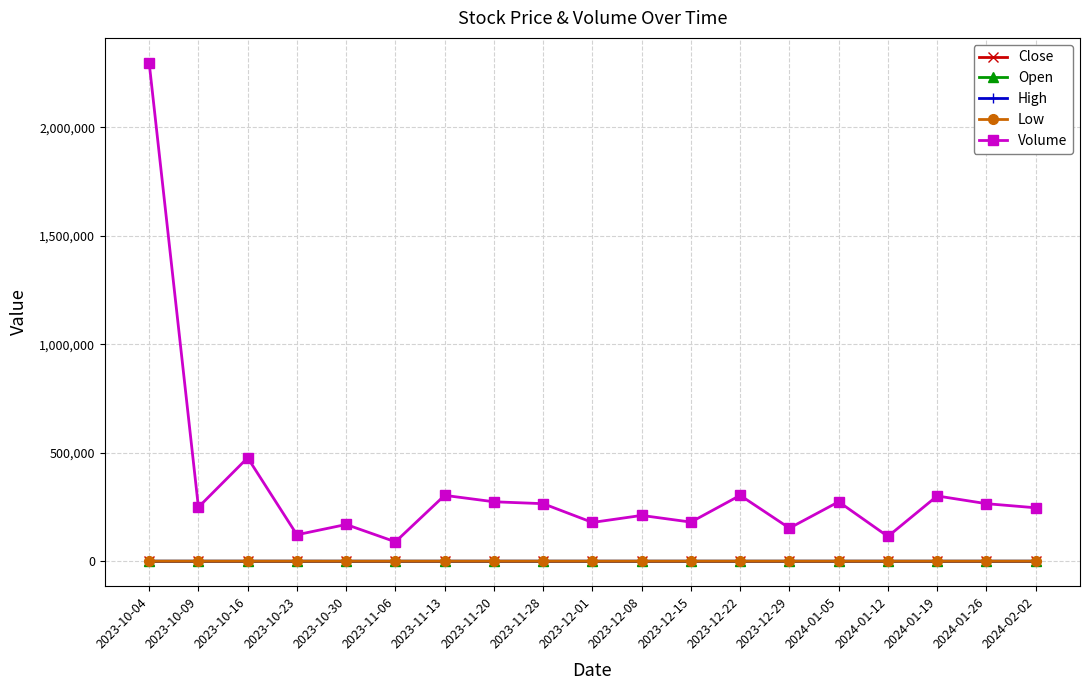

What is the average value of the High series?

278.7